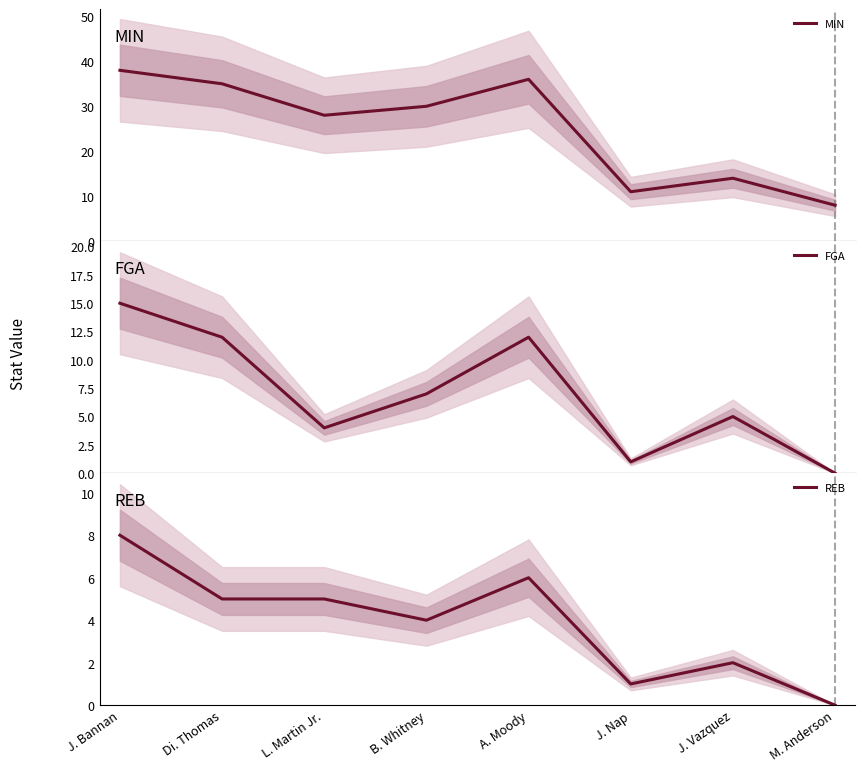

What is the average value of the REB series?

4